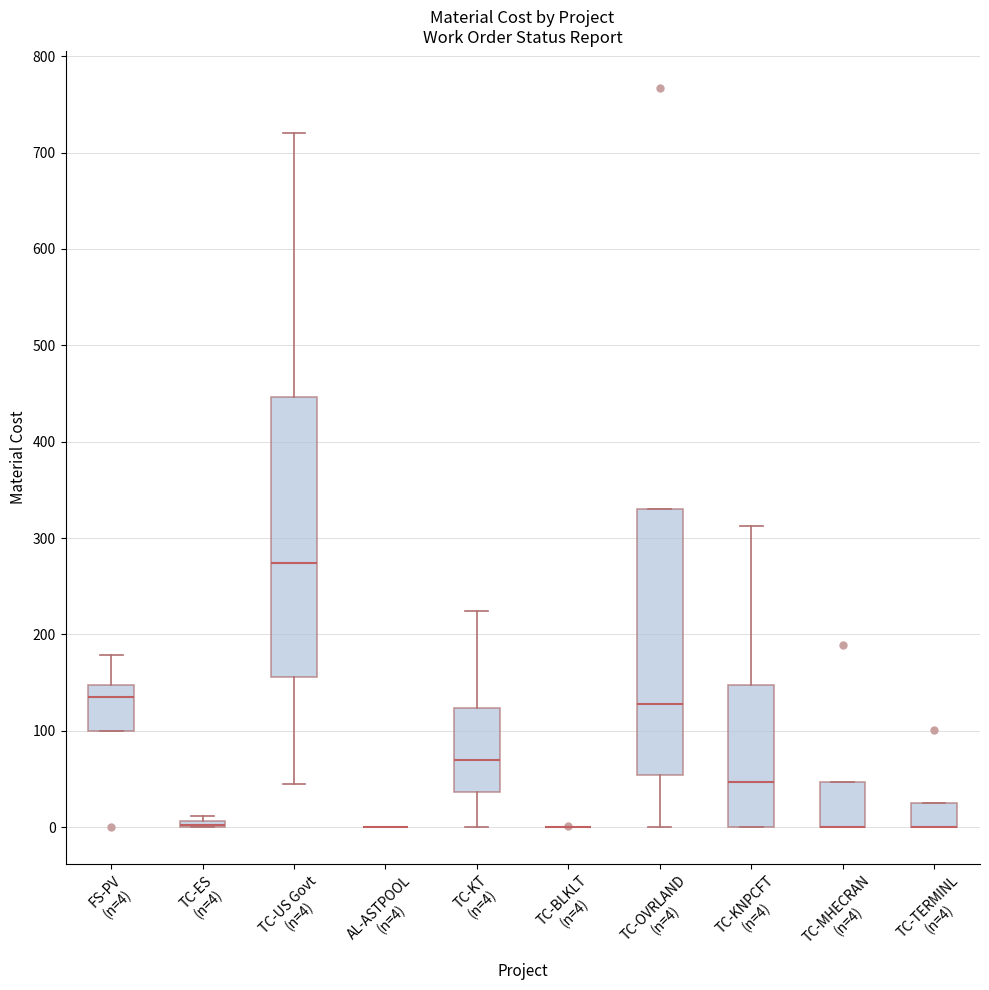

Where is the lower edge of the box for TC-ES (n=4) on the y-axis? The values are not printed on the chart, so give them approximately, as read against the axis.

0